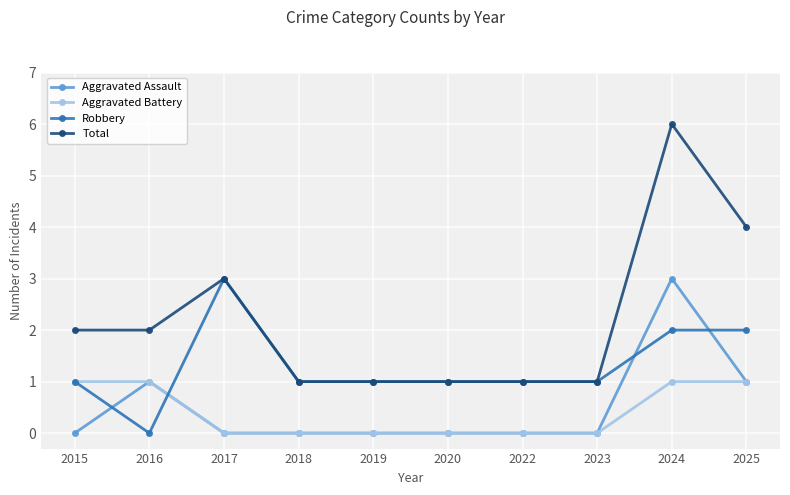

Reading right to left, extract all data points from this chart.

Aggravated Assault: 1	3	0	0	0	0	0	0	1	0
Aggravated Battery: 1	1	0	0	0	0	0	0	1	1
Robbery: 2	2	1	1	1	1	1	3	0	1
Total: 4	6	1	1	1	1	1	3	2	2